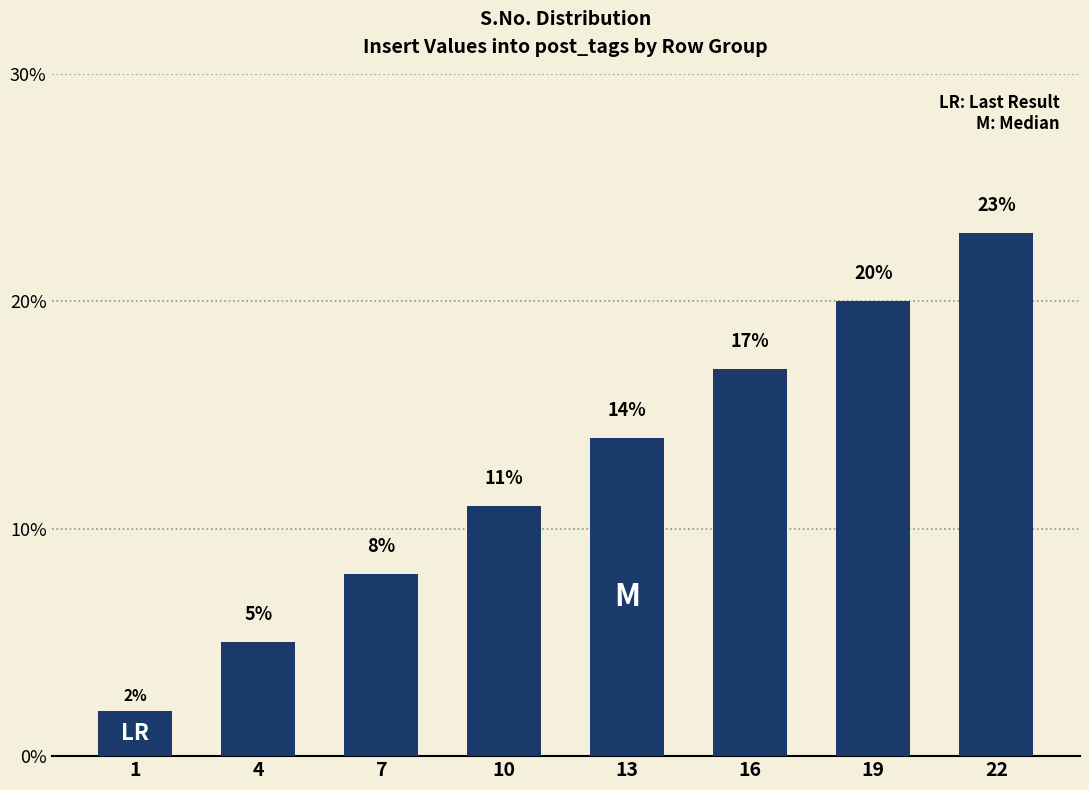

Reading right to left, extract all data points from this chart.

23.0	20.0	17.0	14.0	11.0	8.0	5.0	2.0